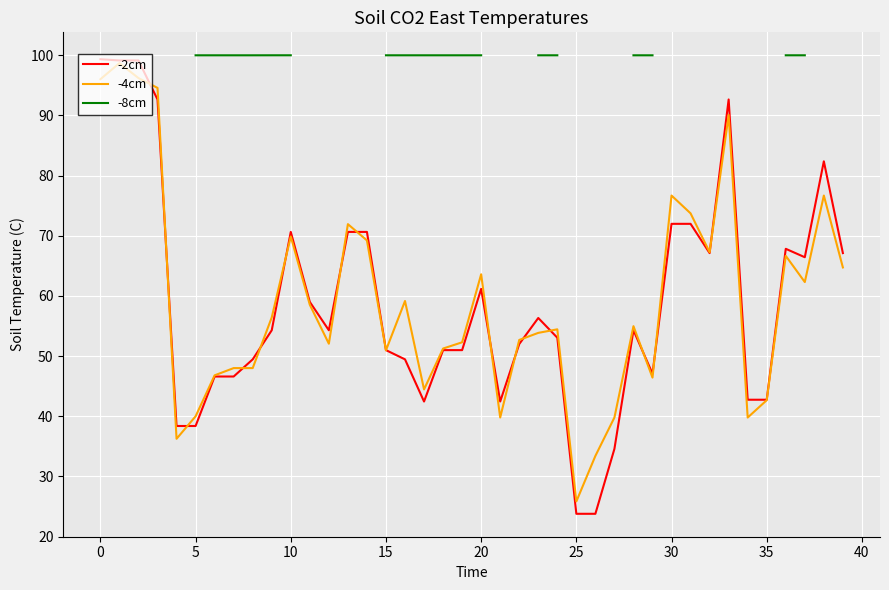

What is the lowest value of the -4cm series?

25.9